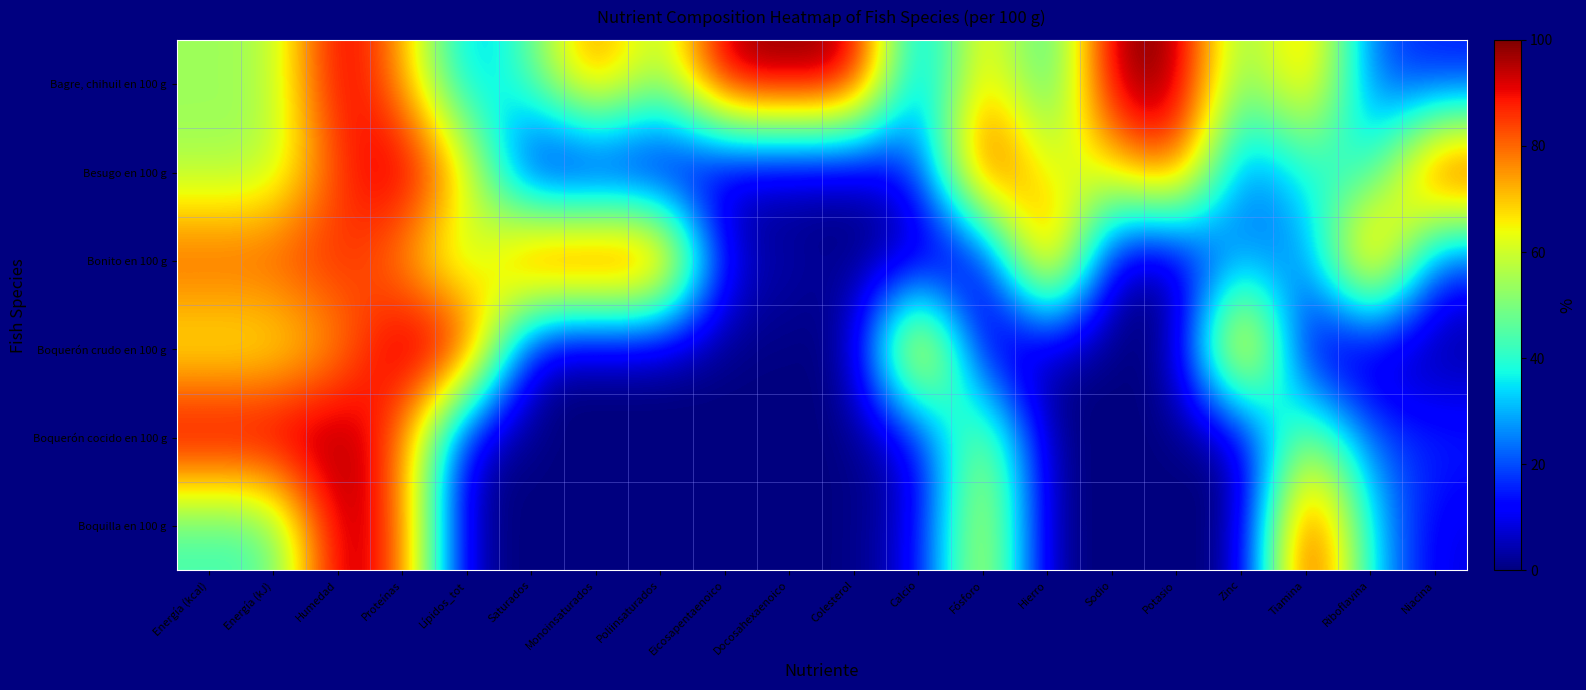

Count the number of categories in the chart.

20